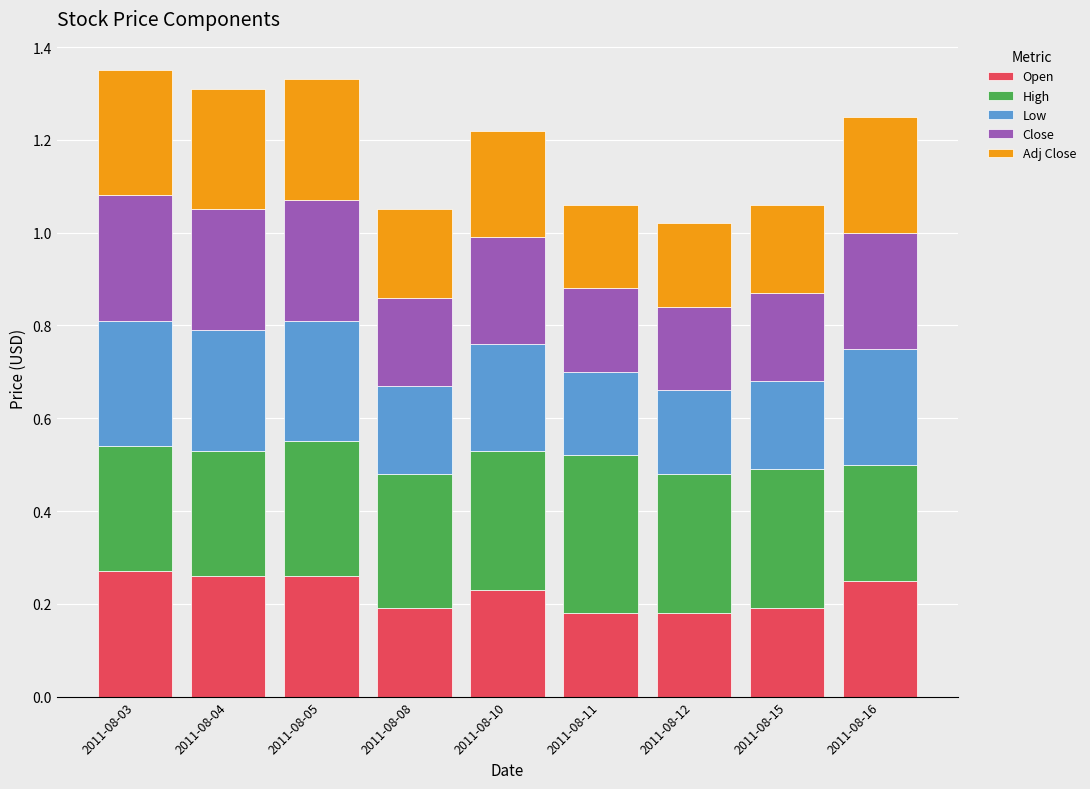

The value of Open at 2011-08-08 is 0.1. True or false?

False